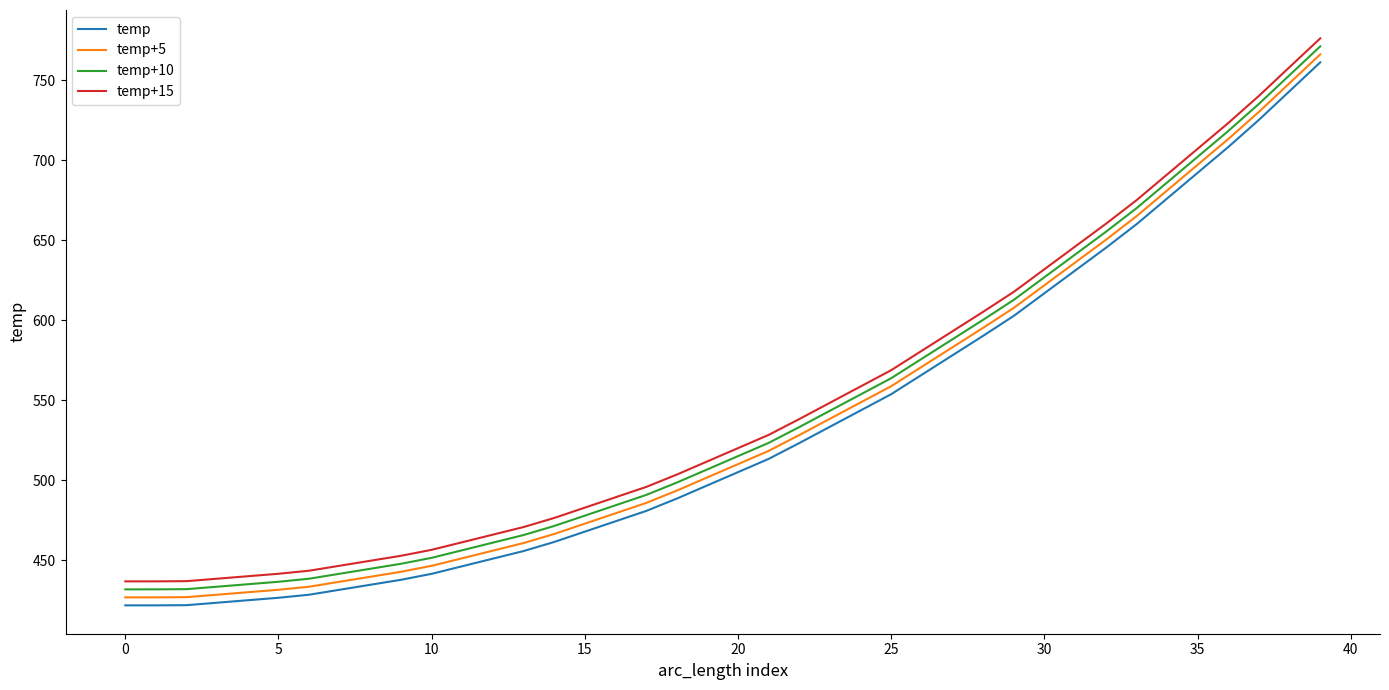

What is the difference between the maximum and minimum values in the temp series?

339.3